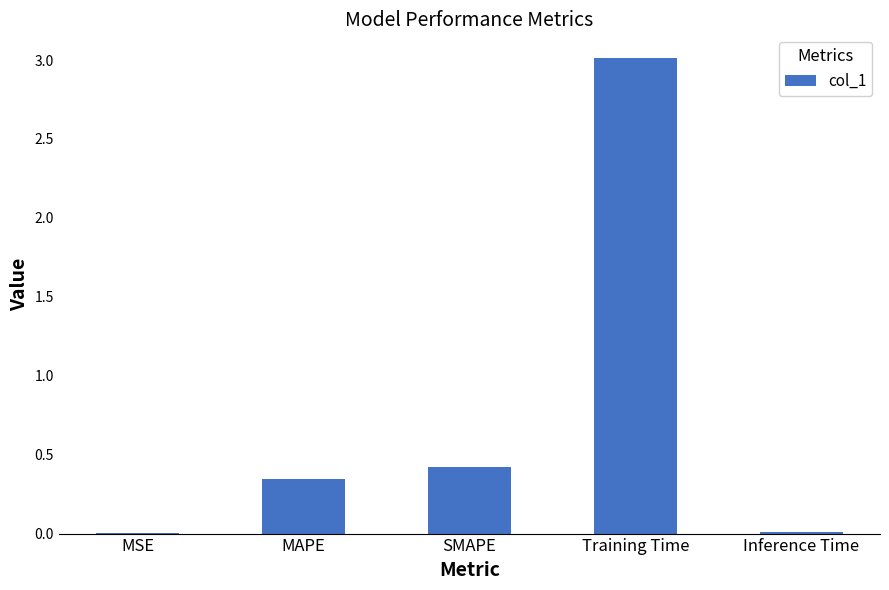

At which label is the value closest to 1?

SMAPE